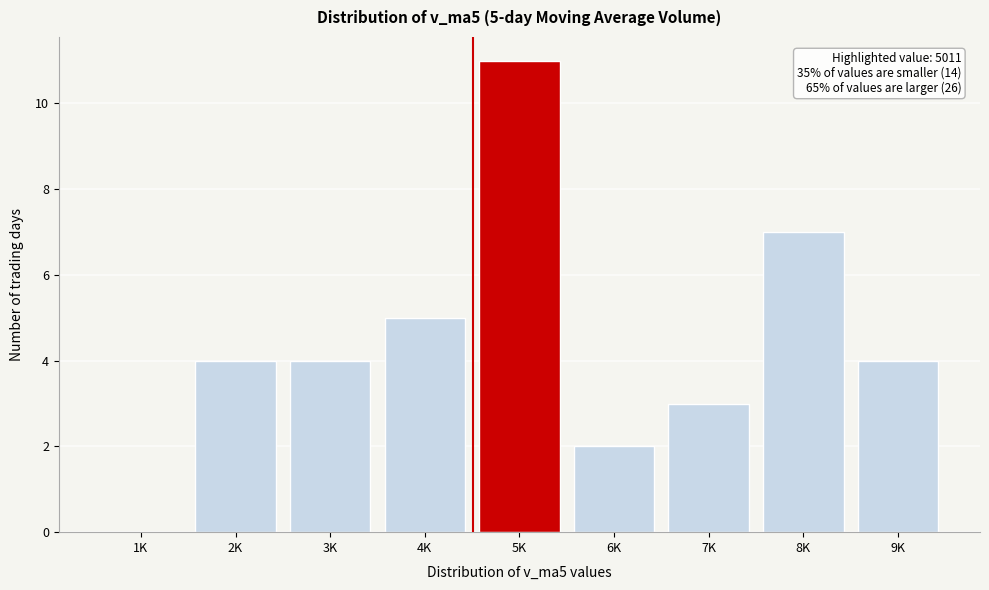

Reading right to left, extract all data points from this chart.

9K=4	8K=7	7K=3	6K=2	5K=11	4K=5	3K=4	2K=4	1K=0